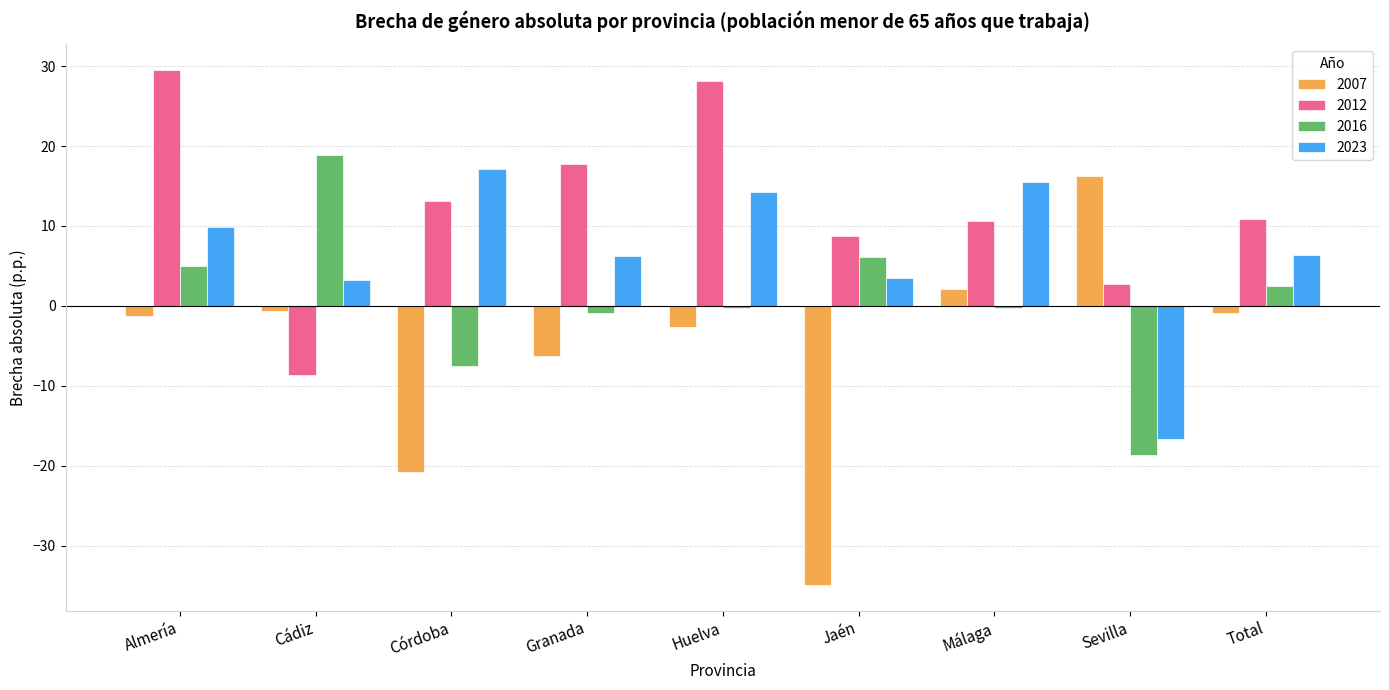

What is the greatest value displayed?

29.5